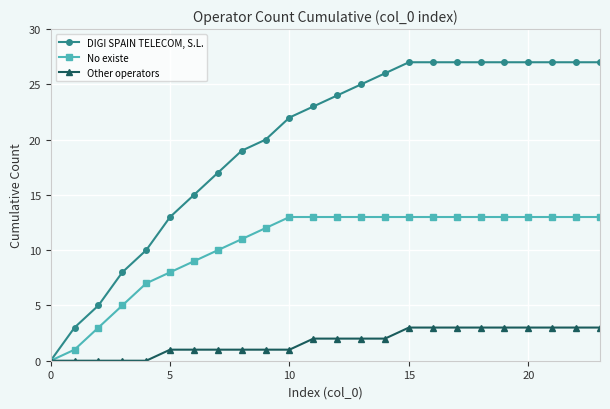

Which series has the widest spread of values?

DIGI SPAIN TELECOM, S.L.